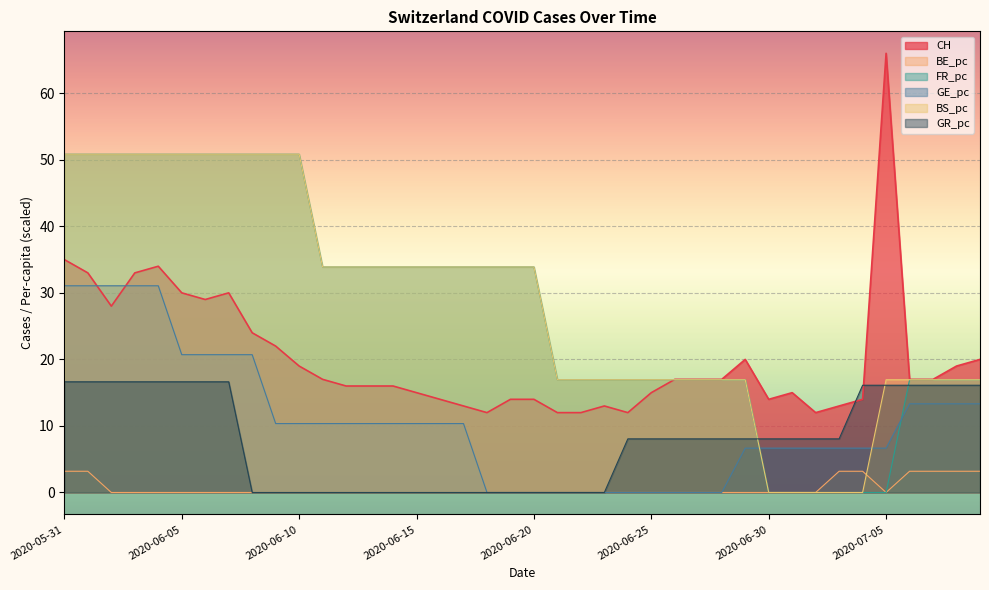

What is the approximate value of GR_pc at 2020-06-27?

8.1